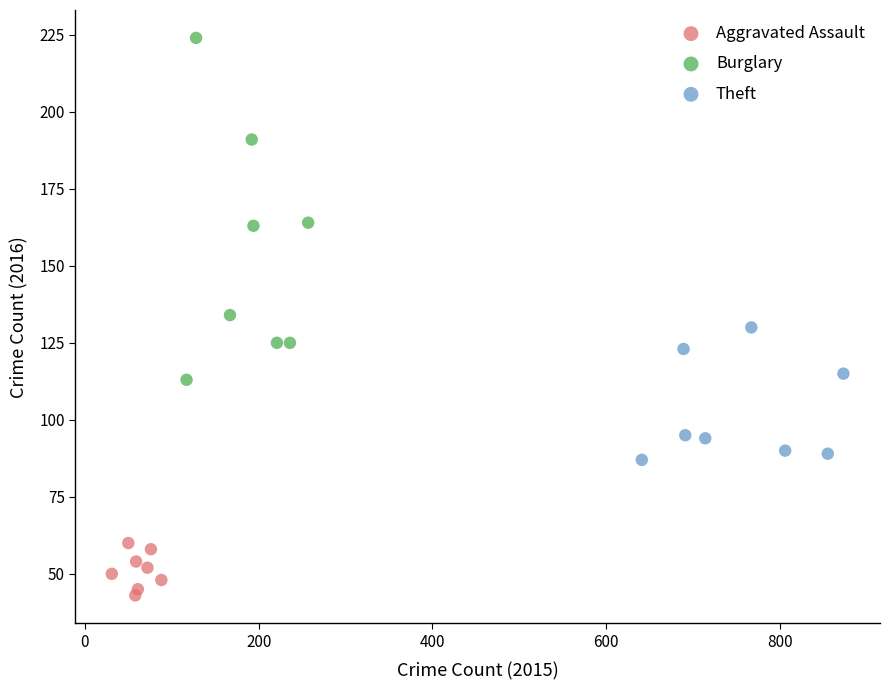

Which series has the largest Y range (max minus min)?

Burglary